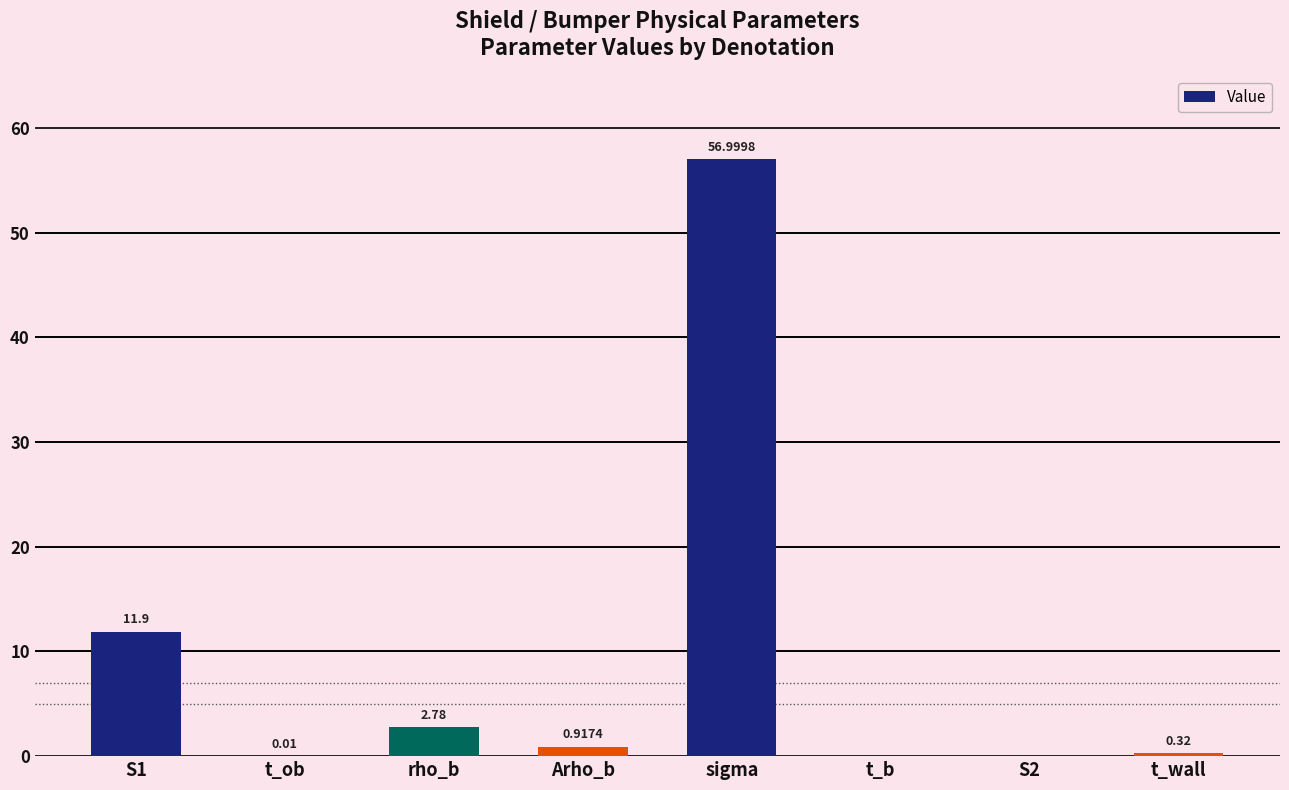

What is the sum of the values at rho_b and Arho_b?

3.7